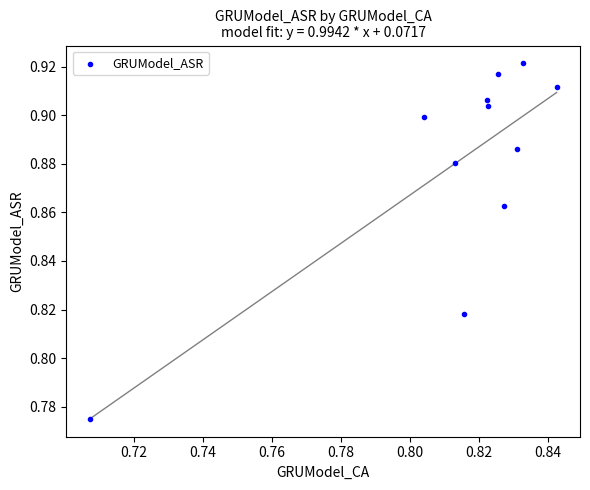

How many data points are displayed?

11